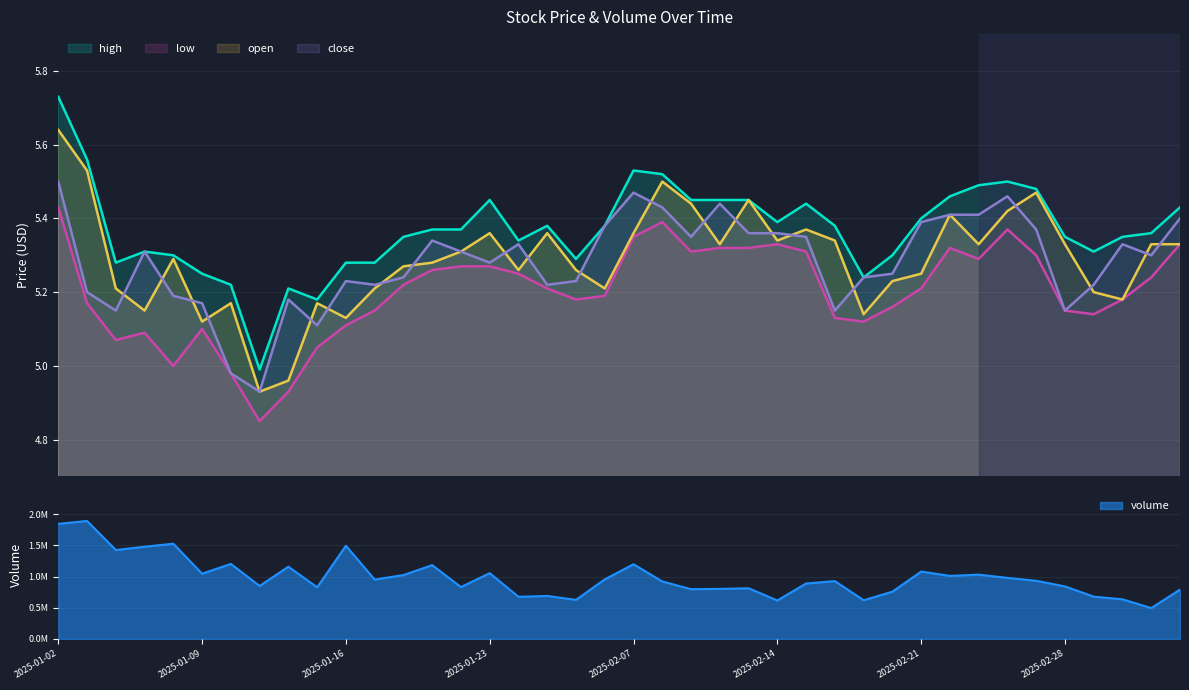

Reading left to right, list all the values displayed in this chart.

volume: 1845834.5	1892733.6	1426407.0	1479575.7	1527832.3	1046311.2	1203736.8	849901.1	1158860.9	828649.1	1495143.7	952774.7	1024485.4	1183754.1	832216.5	1055417.2	675715.8	689652.9	626603.4	955874.1	1198204.9	921842.6	798155.8	802399.5	812817.7	617107.8	889131.1	927608.4	621016.7	757382.3	1080445.3	1011658.7	1031191.4	979699.3	932501.0	842913.1	678061.3	635273.8	495369.7	791289.4
high: 5.7	5.6	5.3	5.3	5.3	5.2	5.2	5.0	5.2	5.2	5.3	5.3	5.3	5.4	5.4	5.5	5.3	5.4	5.3	5.4	5.5	5.5	5.5	5.5	5.5	5.4	5.4	5.4	5.2	5.3	5.4	5.5	5.5	5.5	5.5	5.3	5.3	5.3	5.4	5.4
low: 5.4	5.2	5.1	5.1	5.0	5.1	5.0	4.8	4.9	5.0	5.1	5.2	5.2	5.3	5.3	5.3	5.2	5.2	5.2	5.2	5.3	5.4	5.3	5.3	5.3	5.3	5.3	5.1	5.1	5.2	5.2	5.3	5.3	5.4	5.3	5.2	5.1	5.2	5.2	5.3
open: 5.6	5.5	5.2	5.2	5.3	5.1	5.2	4.9	5.0	5.2	5.1	5.2	5.3	5.3	5.3	5.4	5.3	5.4	5.3	5.2	5.4	5.5	5.4	5.3	5.5	5.3	5.4	5.3	5.1	5.2	5.2	5.4	5.3	5.4	5.5	5.3	5.2	5.2	5.3	5.3
close: 5.5	5.2	5.2	5.3	5.2	5.2	5.0	4.9	5.2	5.1	5.2	5.2	5.2	5.3	5.3	5.3	5.3	5.2	5.2	5.4	5.5	5.4	5.3	5.4	5.4	5.4	5.3	5.2	5.2	5.2	5.4	5.4	5.4	5.5	5.4	5.2	5.2	5.3	5.3	5.4